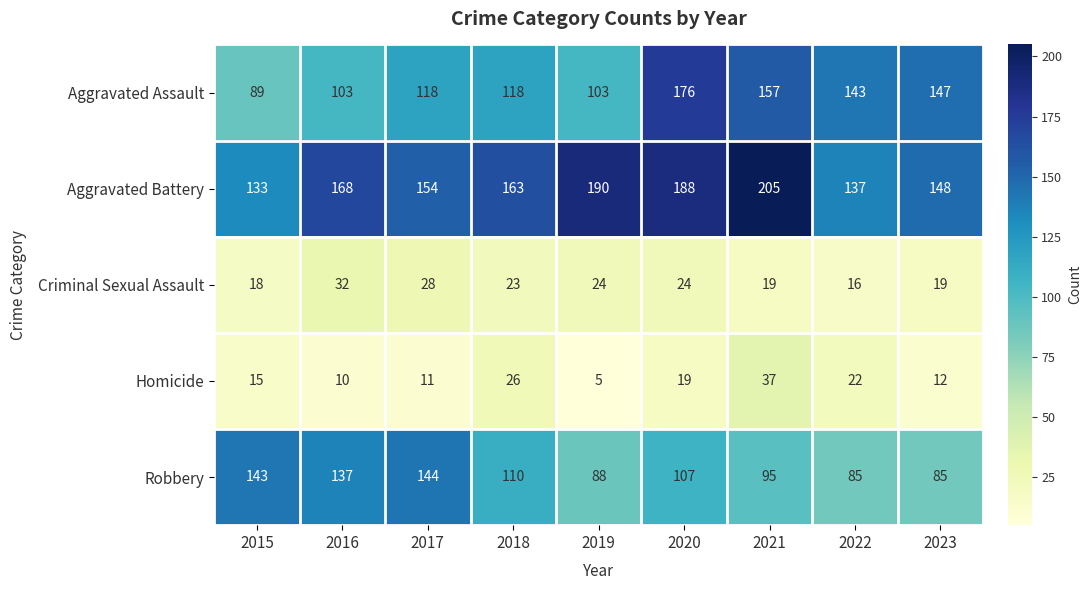

Read the Robbery value at 2015, to the nearest 10.

140